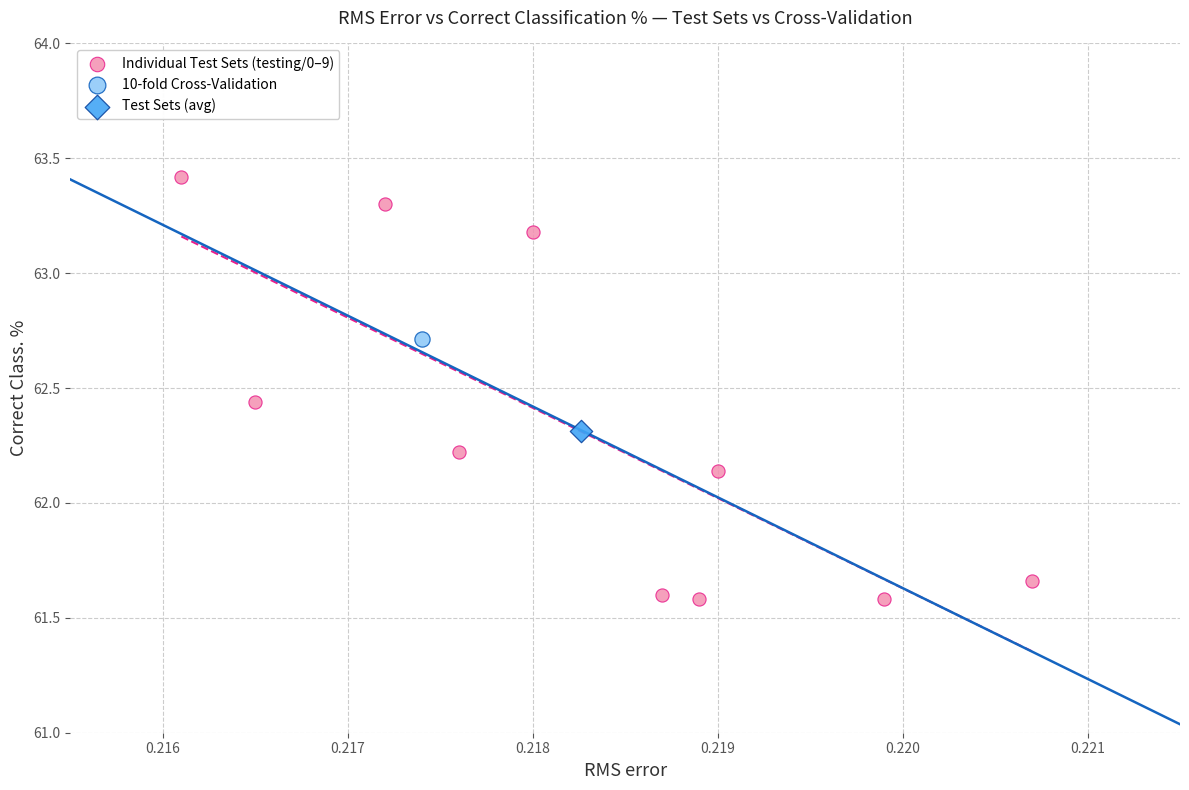

What are all the series names shown in the legend?

Individual Test Sets (testing/0–9), 10-fold Cross-Validation, Test Sets (avg)